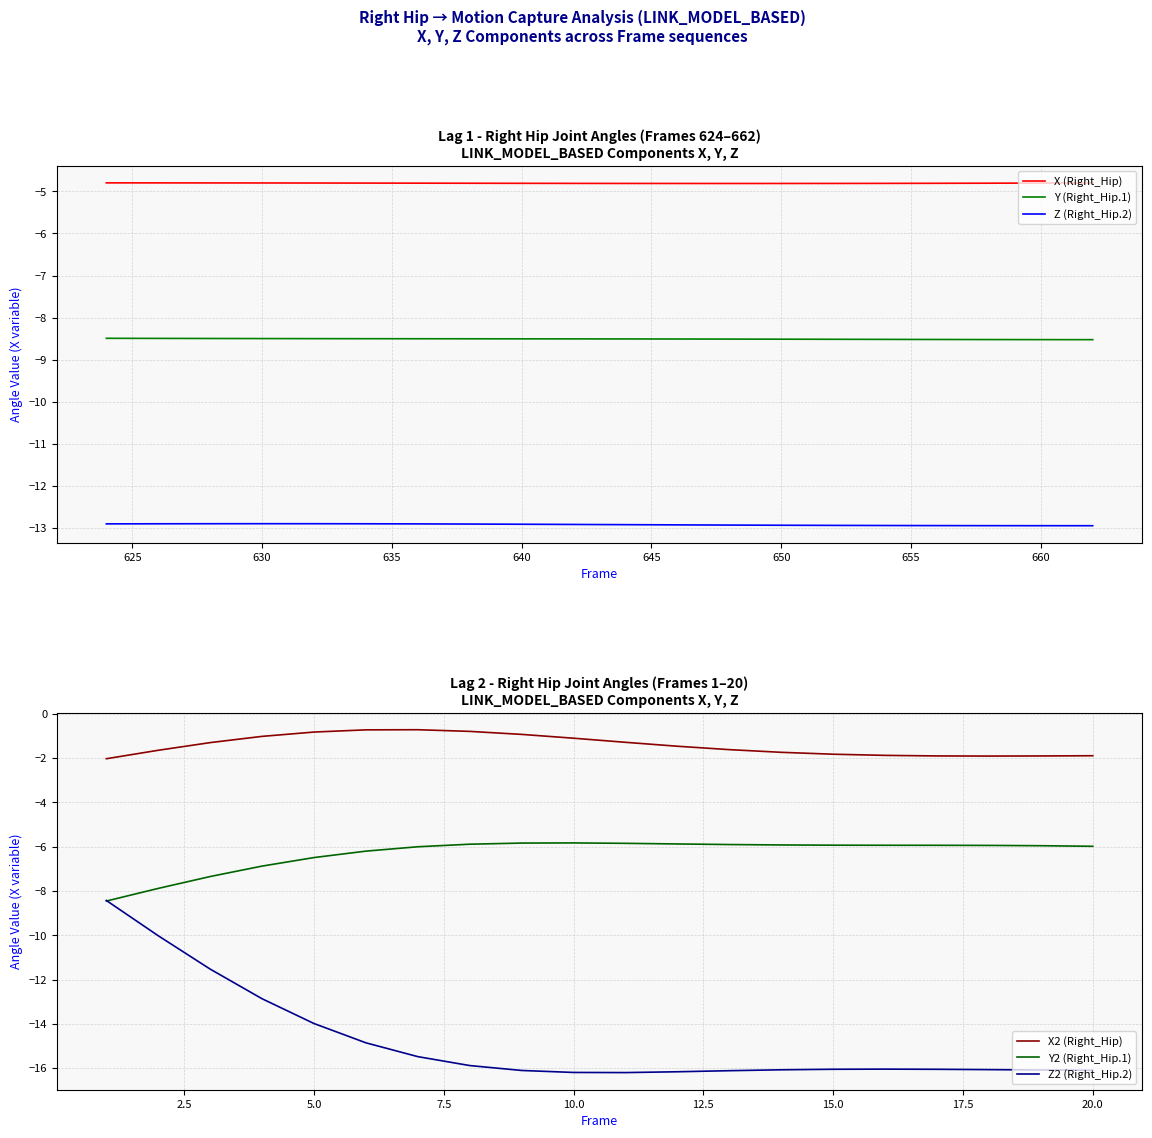

What is the minimum value for X (Right_Hip)?

-4.8